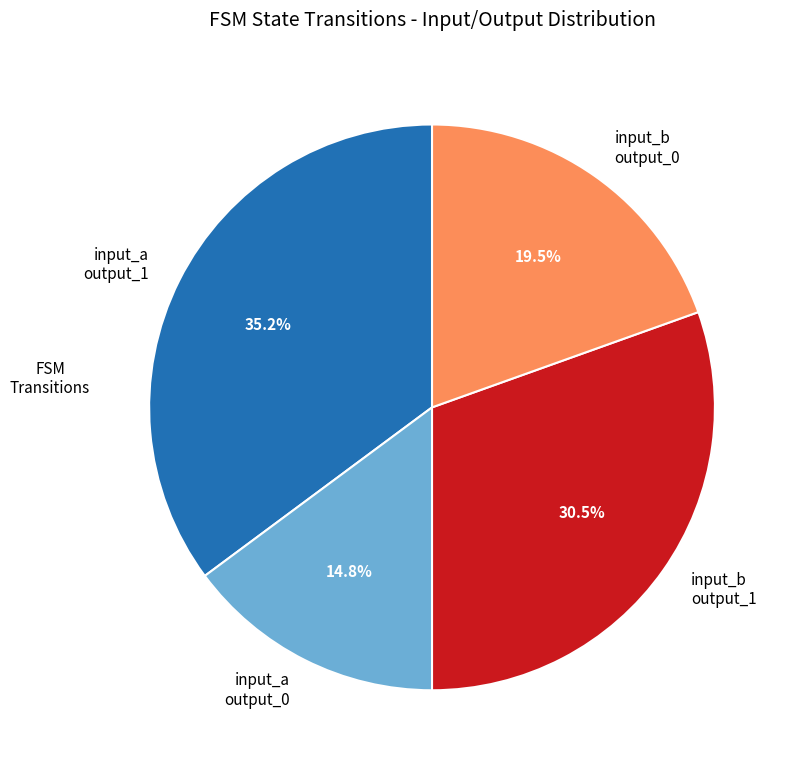

Which category has the biggest portion of the pie?

input_a output_1